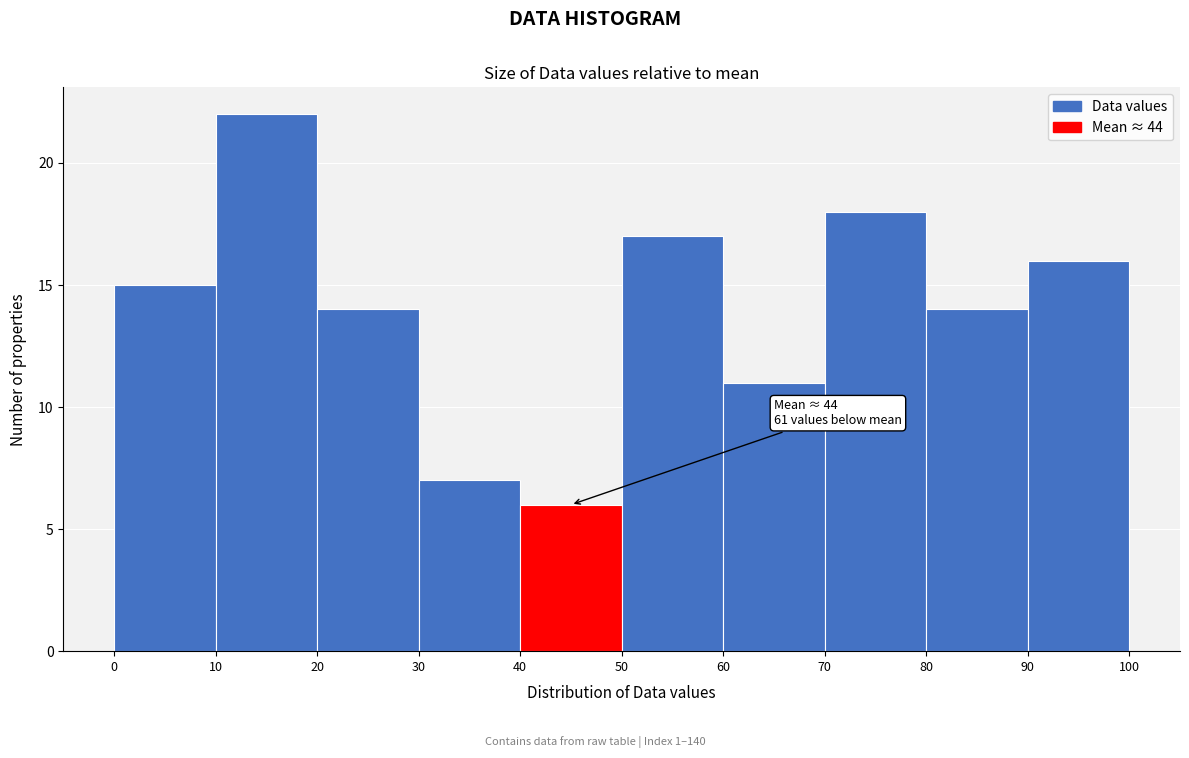

Over which range of the x-axis is the bar tallest?

10 to 20